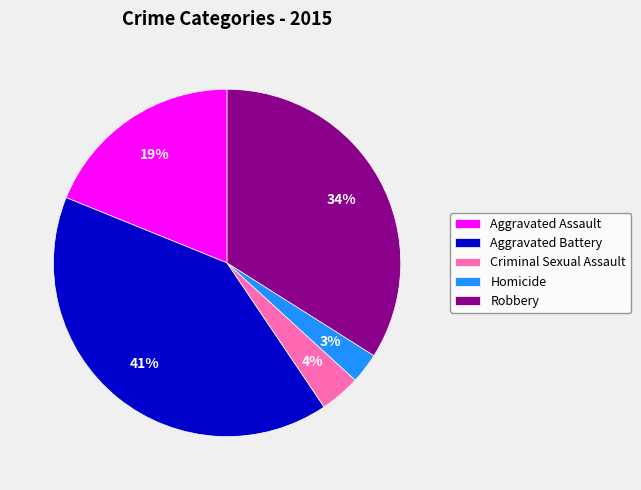

Which slice is the largest?

Aggravated Battery